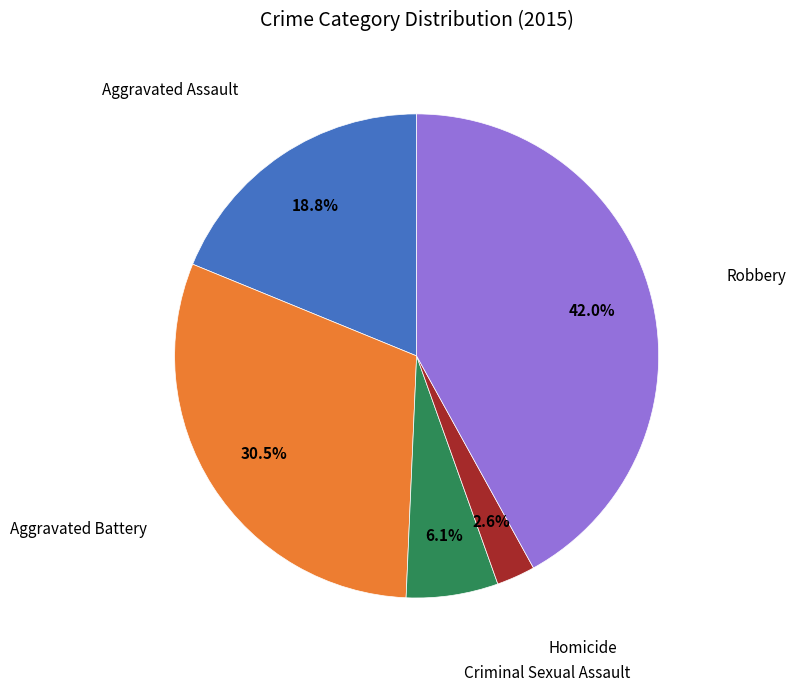

Is there a majority slice in this chart?

No